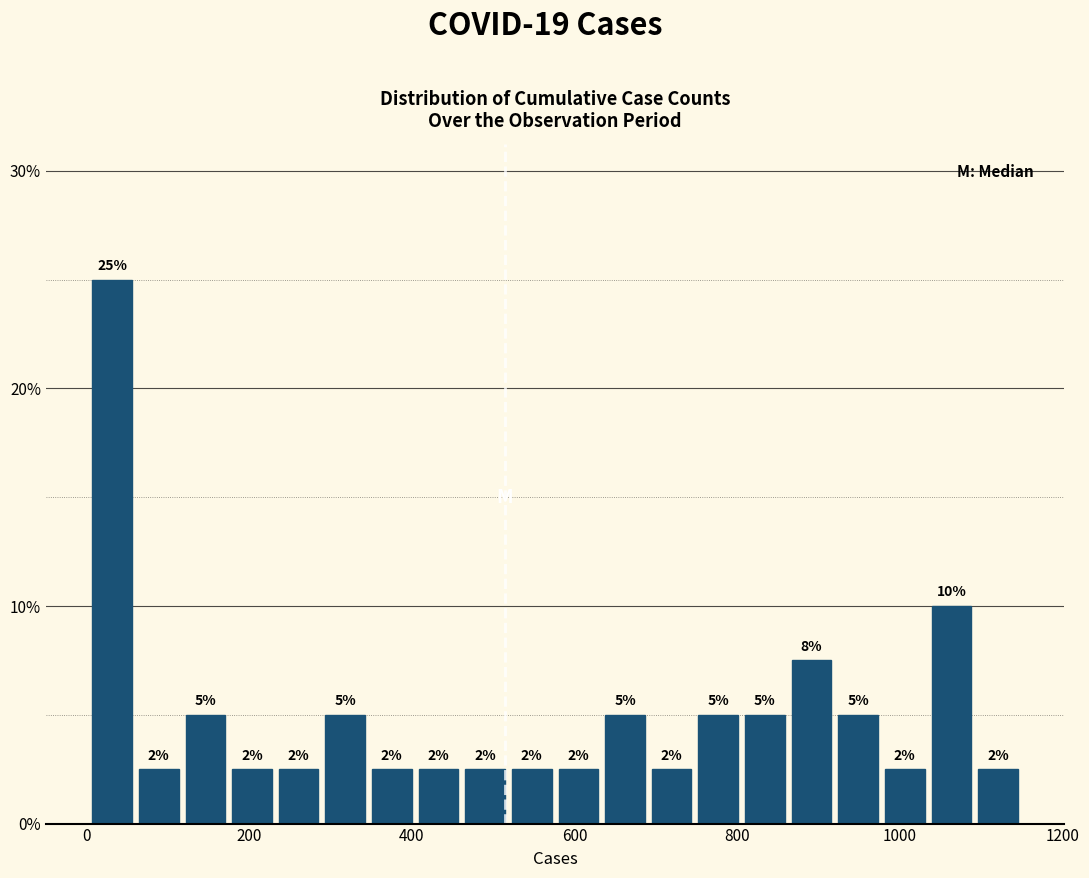

Read against the x-axis, roughly where is the centre of the tallest bar?

40